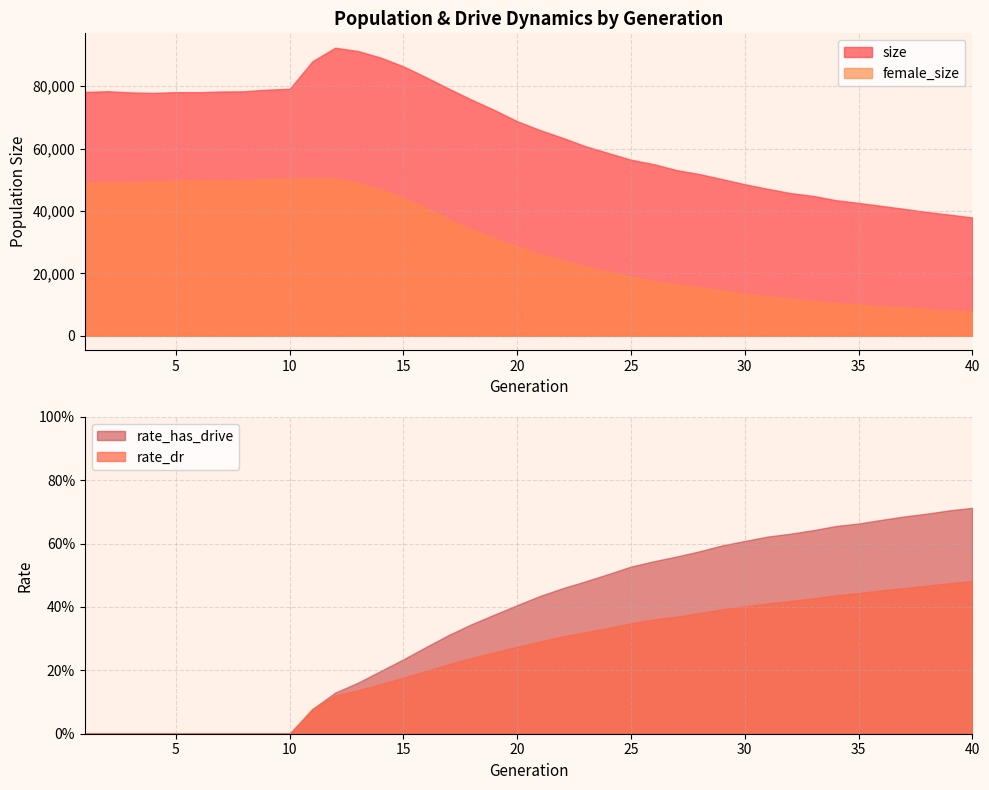

Where is rate_has_drive nearest to the value 0?

1